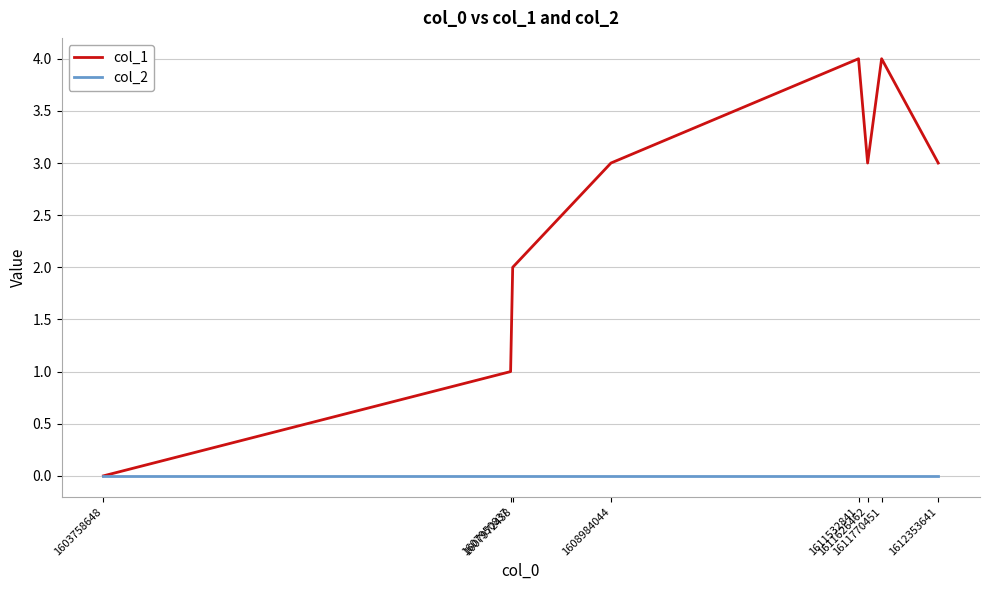

List the series in order of their peak value, highest first.

col_1, col_2